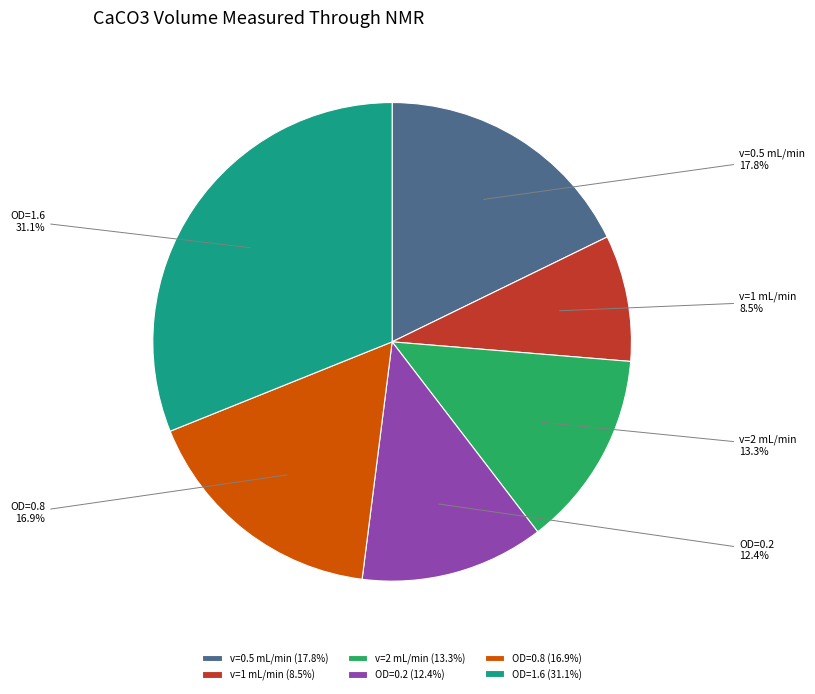

How many slices are in this pie chart?

6